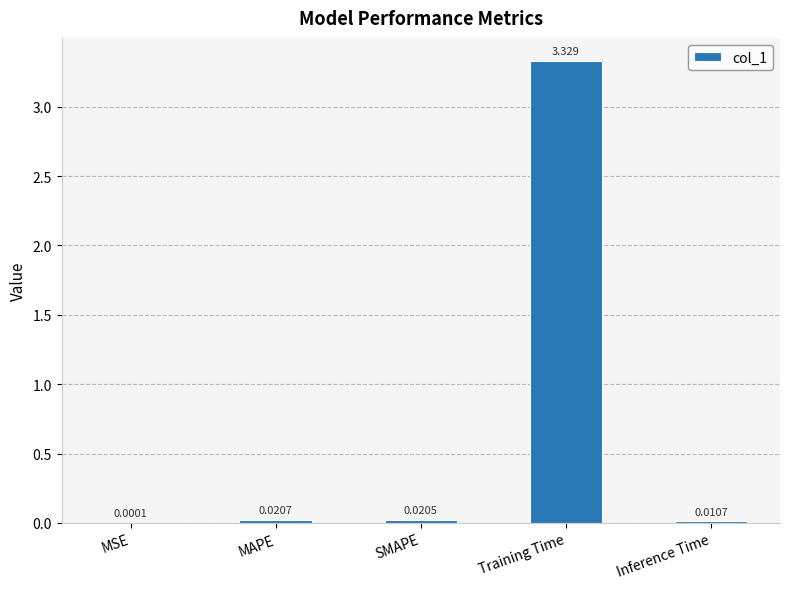

At which label is the value closest to 1?

MAPE